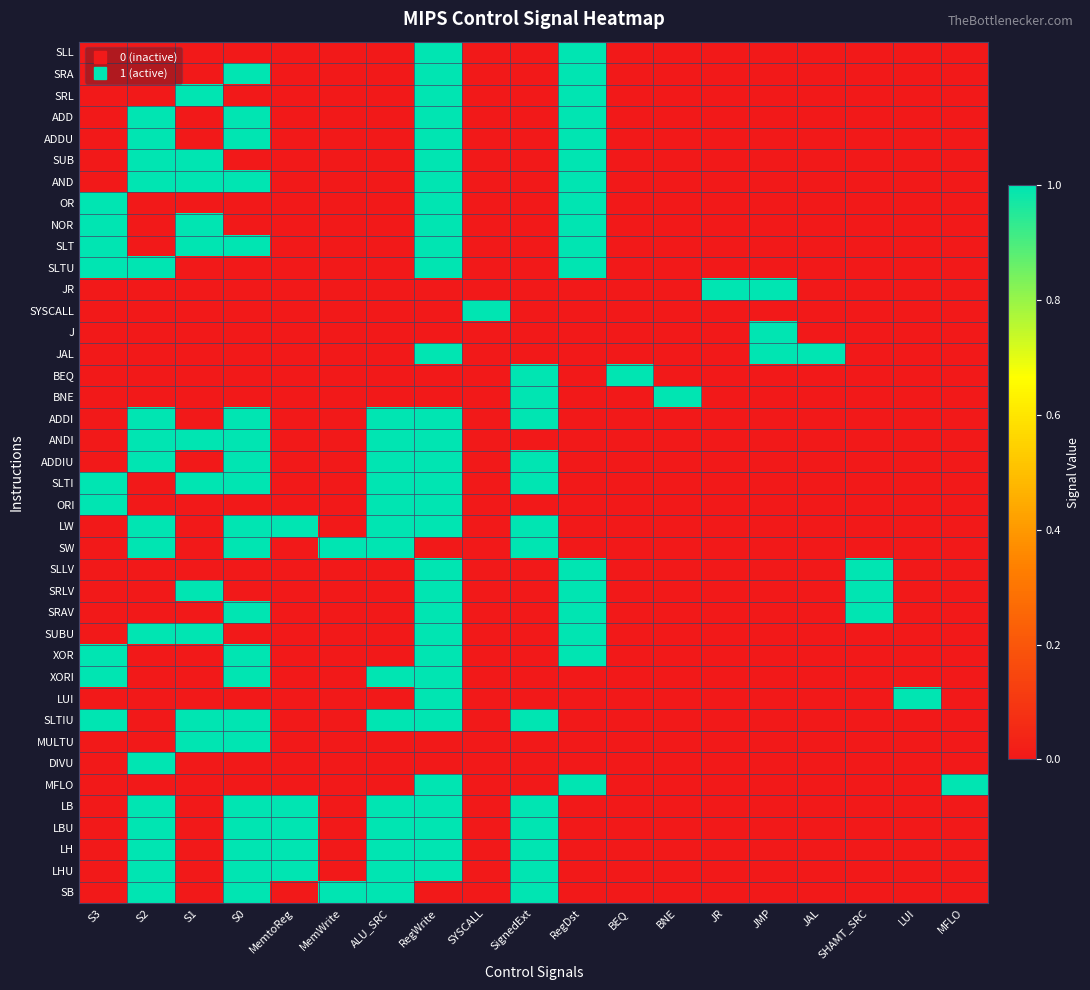

Which category has the highest value across all series?

RegWrite